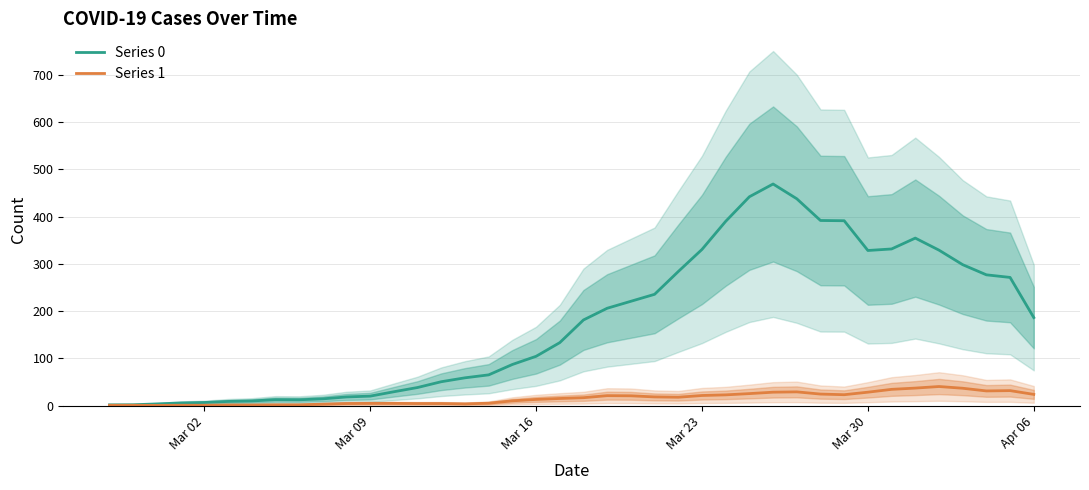

What is the maximum value for Series 0?

469.0